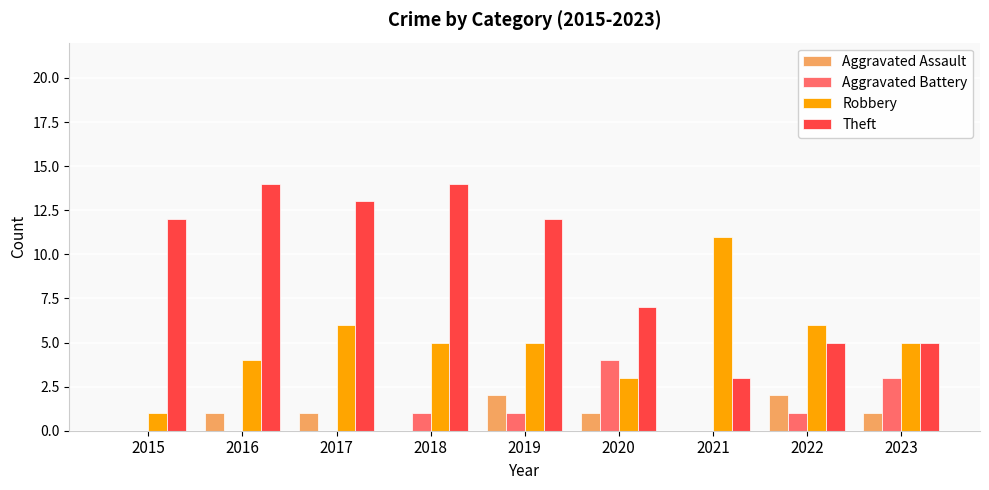

Between 2015 and 2023, which series saw the biggest shift?

Theft